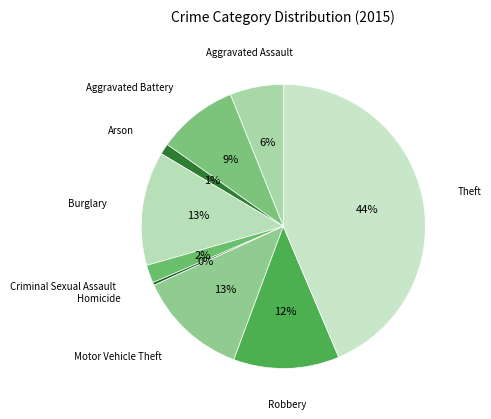

Which slice is the largest?

Theft